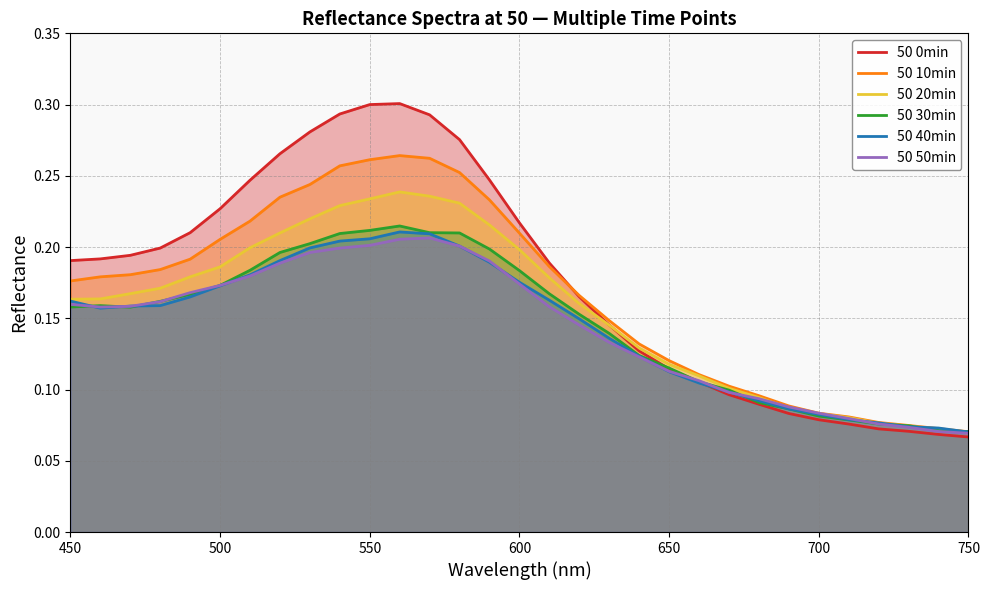

Which series has the widest spread of values?

50 0min